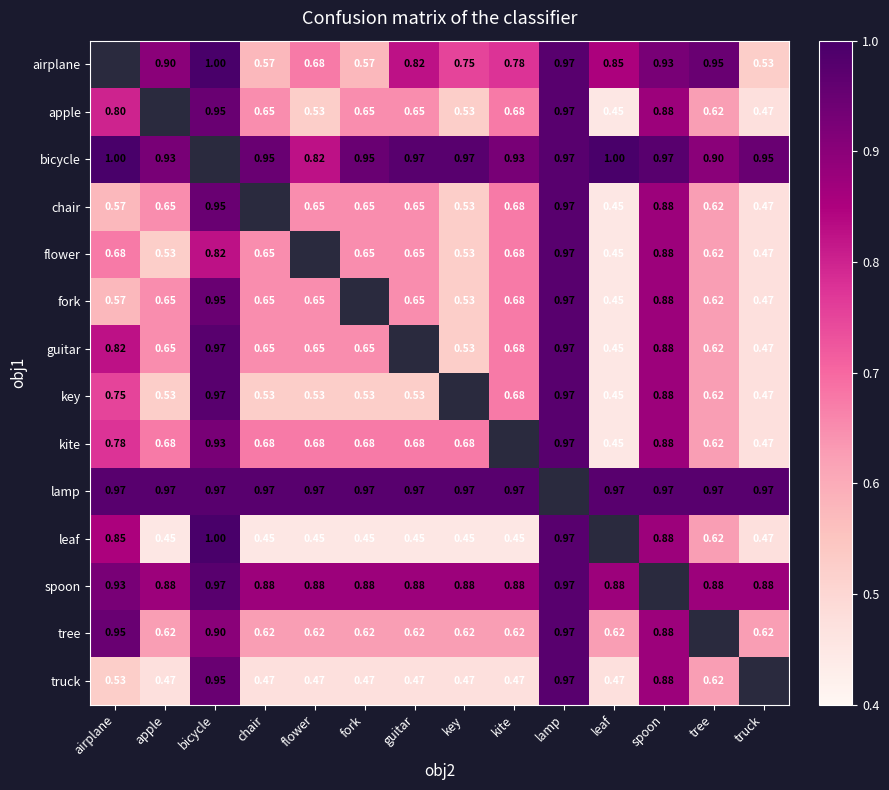

What is the approximate value of bicycle at chair?

0.9